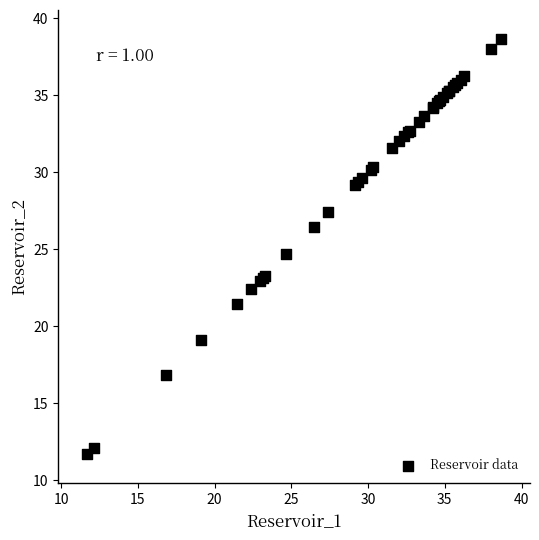

What Y value in the scatter plot is closest to 25?

24.7